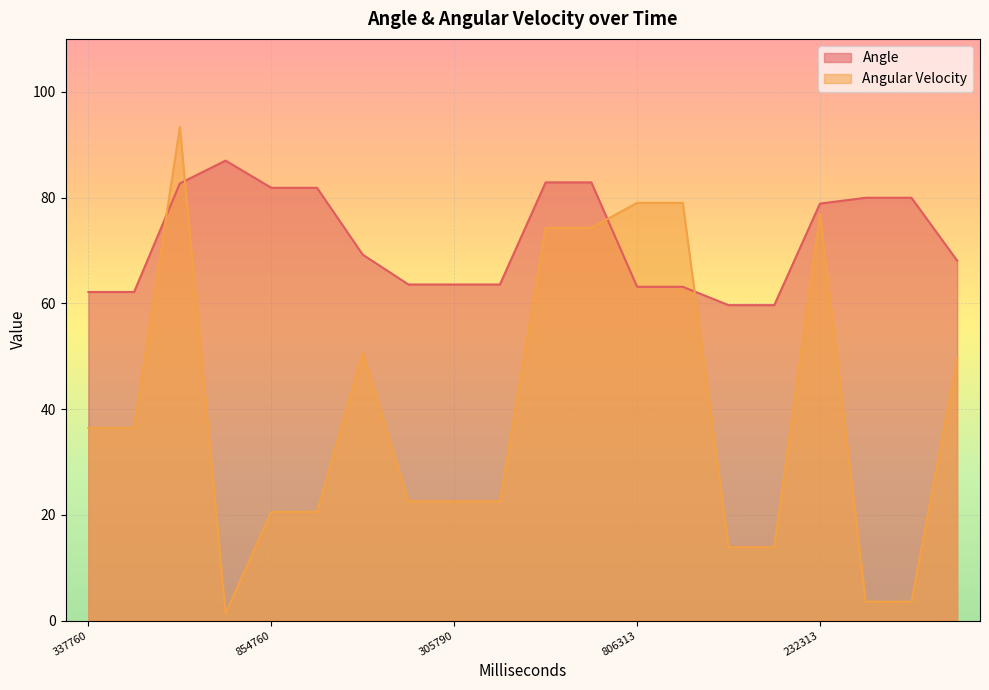

Reading right to left, transcribe all the data shown in this chart.

Angle: 614345=68.1	481314=80.0	398313=80.0	232313=78.9	98313=59.7	2314=59.7	839314=63.1	806313=63.1	640312=82.9	511316=82.9	365791=63.6	305790=63.6	128760=63.6	37760=69.2	896763=81.8	854760=81.8	660762=87.0	542762=82.7	446761=62.1	337760=62.1
Angular Velocity: 614345=49.5	481314=3.6	398313=3.6	232313=76.8	98313=13.9	2314=13.9	839314=79.0	806313=79.0	640312=74.3	511316=74.3	365791=22.6	305790=22.6	128760=22.6	37760=50.6	896763=20.6	854760=20.6	660762=1.4	542762=93.3	446761=36.4	337760=36.4